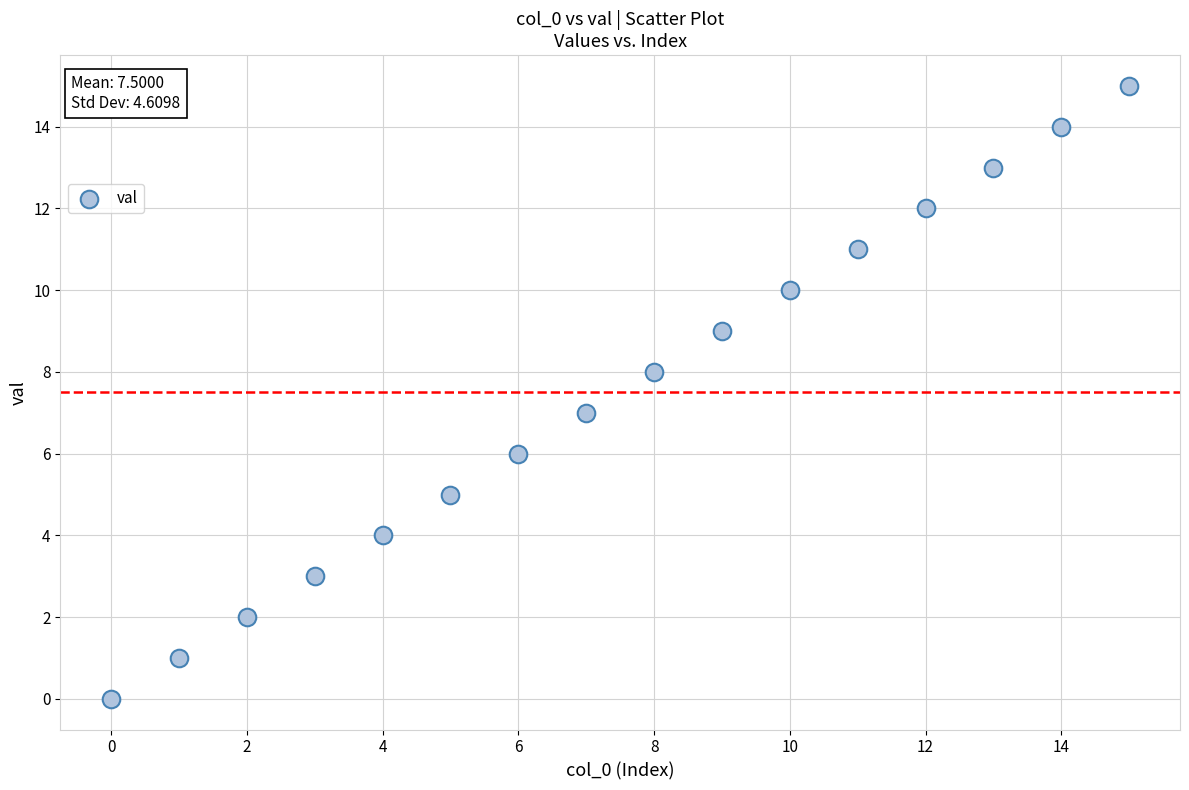

What is the range of Y values (max minus min)?

15